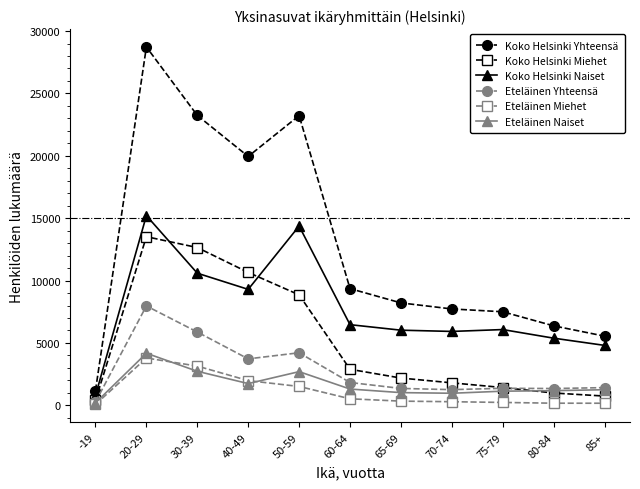

What position from the right is -19?

11